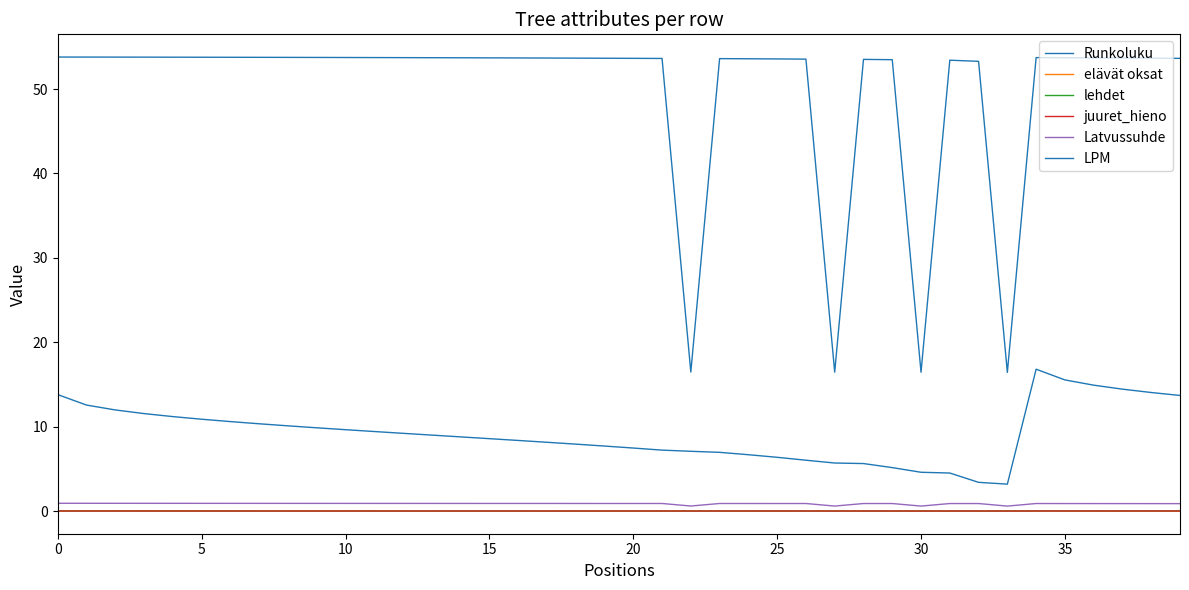

How many lines are shown in the chart?

6